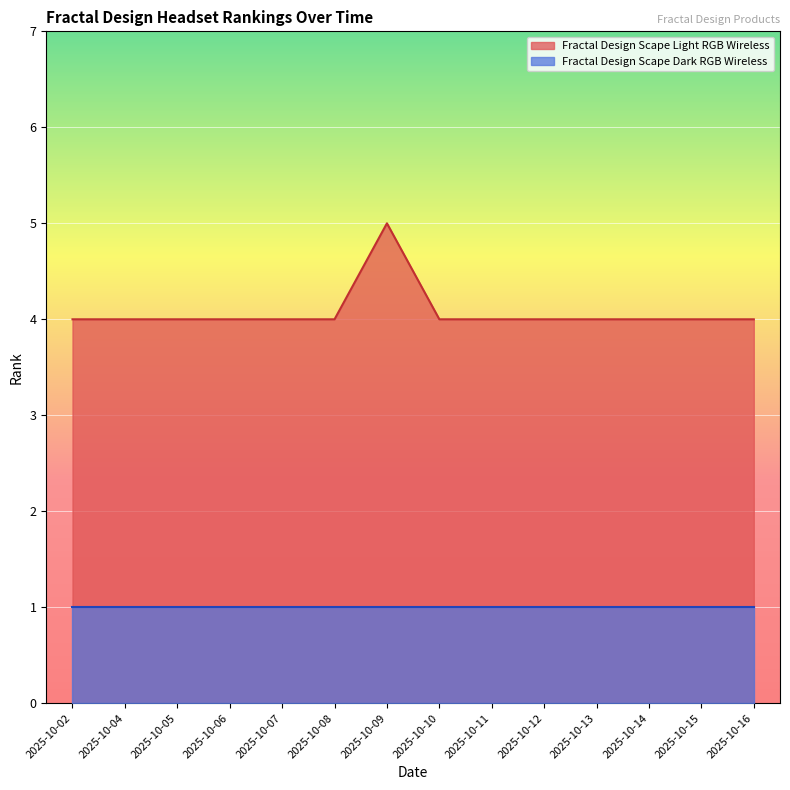

What is the value of the 14th point from the left?

4